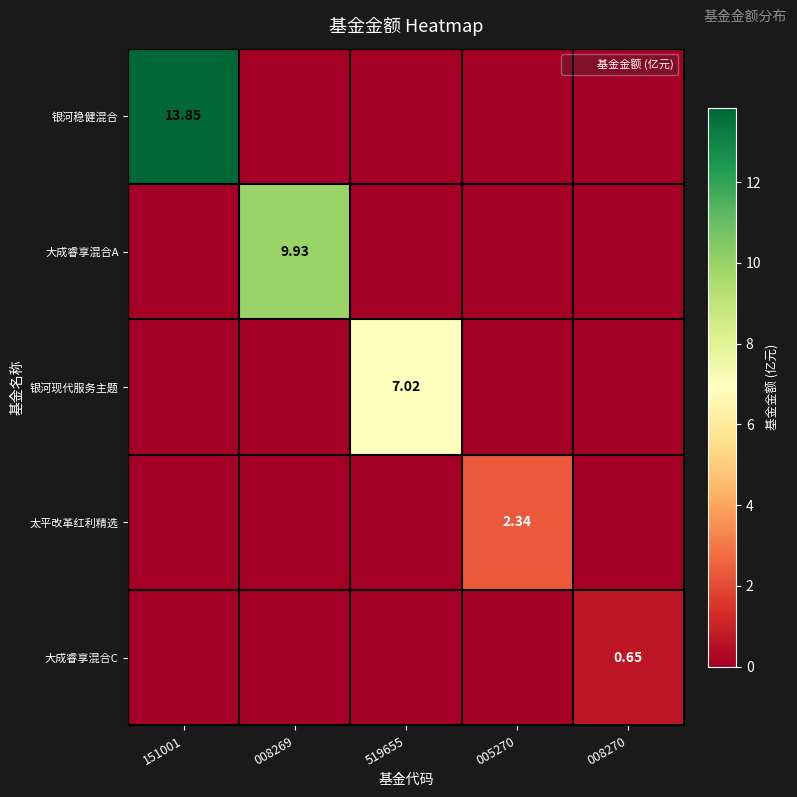

Which has a higher value, 008269 or 519655?

008269